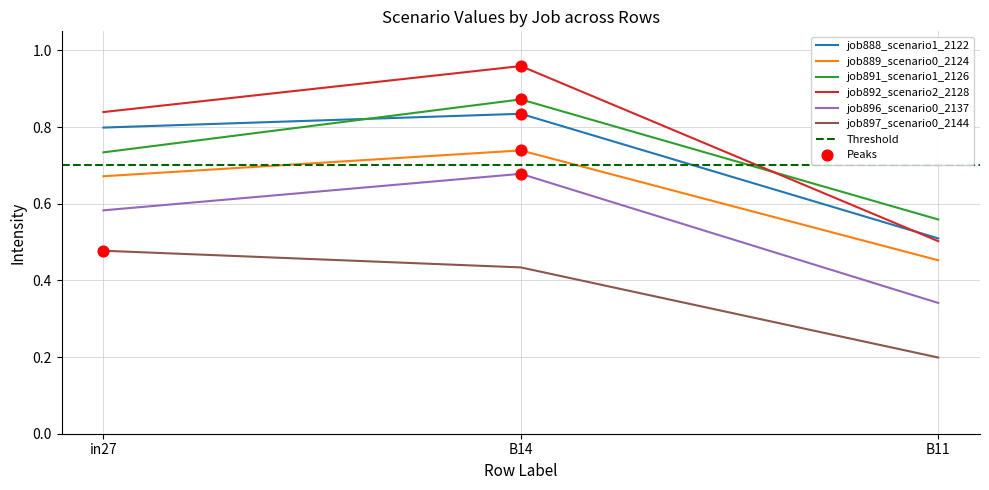

Which series has the largest total across all categories?

job892_scenario2_2128